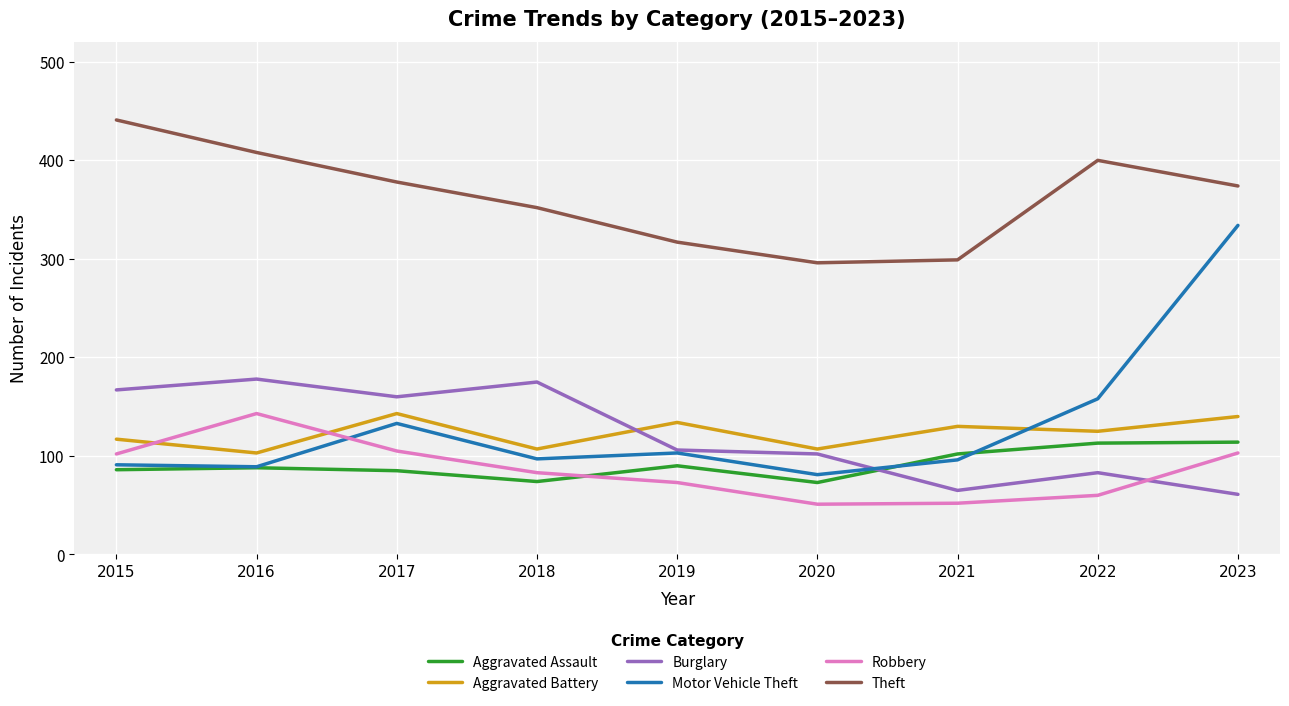

After their last crossing, which series has the higher values: Burglary or Motor Vehicle Theft?

Motor Vehicle Theft